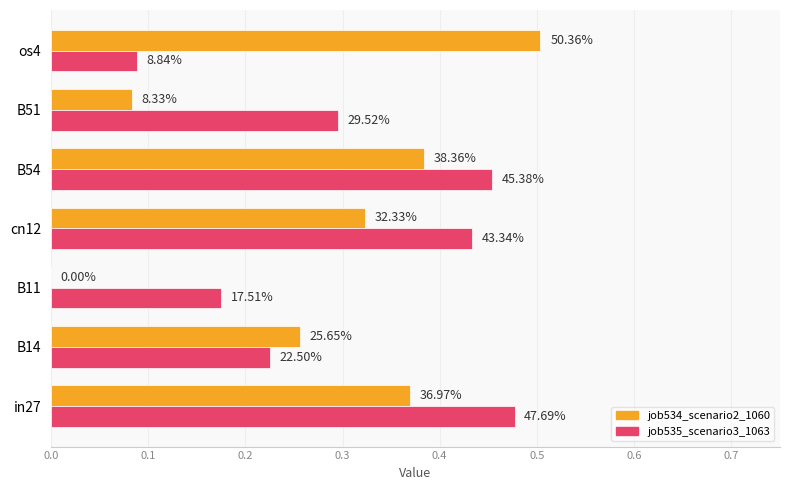

Which series has the largest range (max minus min)?

job534_scenario2_1060